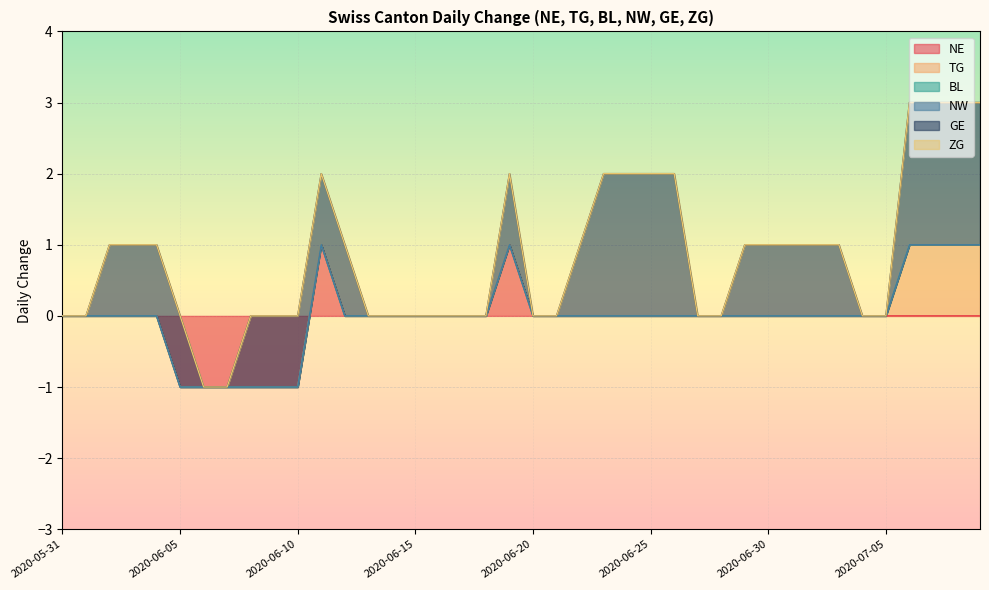

Where is GE nearest to the value 1?

2020-06-02